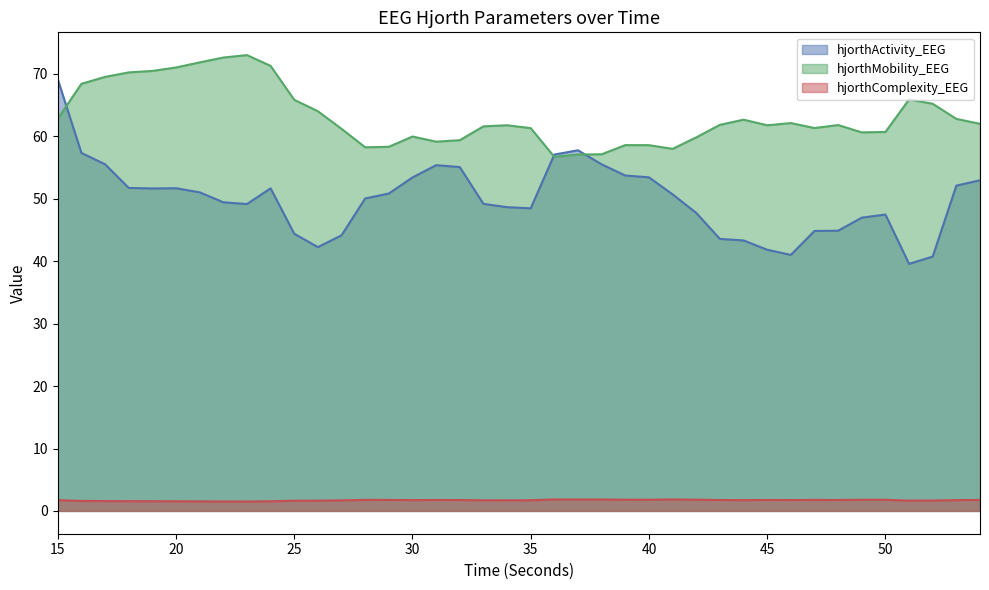

True or false: hjorthMobility_EEG and hjorthComplexity_EEG cross at least once.

False